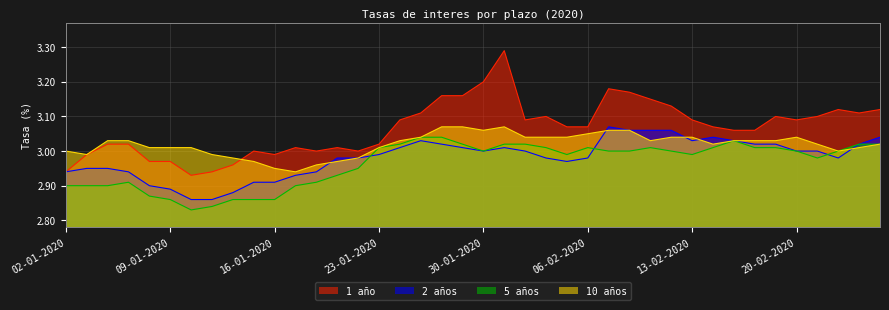

Reading left to right, what are all the values shown in this chart?

1 año: 02-01-2020=2.9	03-01-2020=3.0	06-01-2020=3.0	07-01-2020=3.0	08-01-2020=3.0	09-01-2020=3.0	10-01-2020=2.9	13-01-2020=2.9	14-01-2020=3.0	15-01-2020=3.0	16-01-2020=3.0	17-01-2020=3.0	20-01-2020=3.0	21-01-2020=3.0	22-01-2020=3.0	23-01-2020=3.0	24-01-2020=3.1	27-01-2020=3.1	28-01-2020=3.2	29-01-2020=3.2	30-01-2020=3.2	31-01-2020=3.3	03-02-2020=3.1	04-02-2020=3.1	05-02-2020=3.1	06-02-2020=3.1	07-02-2020=3.2	10-02-2020=3.2	11-02-2020=3.1	12-02-2020=3.1	13-02-2020=3.1	14-02-2020=3.1	17-02-2020=3.1	18-02-2020=3.1	19-02-2020=3.1	20-02-2020=3.1	21-02-2020=3.1	24-02-2020=3.1	25-02-2020=3.1	26-02-2020=3.1
2 años: 02-01-2020=2.9	03-01-2020=3.0	06-01-2020=3.0	07-01-2020=2.9	08-01-2020=2.9	09-01-2020=2.9	10-01-2020=2.9	13-01-2020=2.9	14-01-2020=2.9	15-01-2020=2.9	16-01-2020=2.9	17-01-2020=2.9	20-01-2020=2.9	21-01-2020=3.0	22-01-2020=3.0	23-01-2020=3.0	24-01-2020=3.0	27-01-2020=3.0	28-01-2020=3.0	29-01-2020=3.0	30-01-2020=3.0	31-01-2020=3.0	03-02-2020=3.0	04-02-2020=3.0	05-02-2020=3.0	06-02-2020=3.0	07-02-2020=3.1	10-02-2020=3.1	11-02-2020=3.1	12-02-2020=3.1	13-02-2020=3.0	14-02-2020=3.0	17-02-2020=3.0	18-02-2020=3.0	19-02-2020=3.0	20-02-2020=3.0	21-02-2020=3.0	24-02-2020=3.0	25-02-2020=3.0	26-02-2020=3.0
5 años: 02-01-2020=2.9	03-01-2020=2.9	06-01-2020=2.9	07-01-2020=2.9	08-01-2020=2.9	09-01-2020=2.9	10-01-2020=2.8	13-01-2020=2.8	14-01-2020=2.9	15-01-2020=2.9	16-01-2020=2.9	17-01-2020=2.9	20-01-2020=2.9	21-01-2020=2.9	22-01-2020=3.0	23-01-2020=3.0	24-01-2020=3.0	27-01-2020=3.0	28-01-2020=3.0	29-01-2020=3.0	30-01-2020=3.0	31-01-2020=3.0	03-02-2020=3.0	04-02-2020=3.0	05-02-2020=3.0	06-02-2020=3.0	07-02-2020=3.0	10-02-2020=3.0	11-02-2020=3.0	12-02-2020=3.0	13-02-2020=3.0	14-02-2020=3.0	17-02-2020=3.0	18-02-2020=3.0	19-02-2020=3.0	20-02-2020=3.0	21-02-2020=3.0	24-02-2020=3.0	25-02-2020=3.0	26-02-2020=3.0
10 años: 02-01-2020=3.0	03-01-2020=3.0	06-01-2020=3.0	07-01-2020=3.0	08-01-2020=3.0	09-01-2020=3.0	10-01-2020=3.0	13-01-2020=3.0	14-01-2020=3.0	15-01-2020=3.0	16-01-2020=3.0	17-01-2020=2.9	20-01-2020=3.0	21-01-2020=3.0	22-01-2020=3.0	23-01-2020=3.0	24-01-2020=3.0	27-01-2020=3.0	28-01-2020=3.1	29-01-2020=3.1	30-01-2020=3.1	31-01-2020=3.1	03-02-2020=3.0	04-02-2020=3.0	05-02-2020=3.0	06-02-2020=3.0	07-02-2020=3.1	10-02-2020=3.1	11-02-2020=3.0	12-02-2020=3.0	13-02-2020=3.0	14-02-2020=3.0	17-02-2020=3.0	18-02-2020=3.0	19-02-2020=3.0	20-02-2020=3.0	21-02-2020=3.0	24-02-2020=3.0	25-02-2020=3.0	26-02-2020=3.0